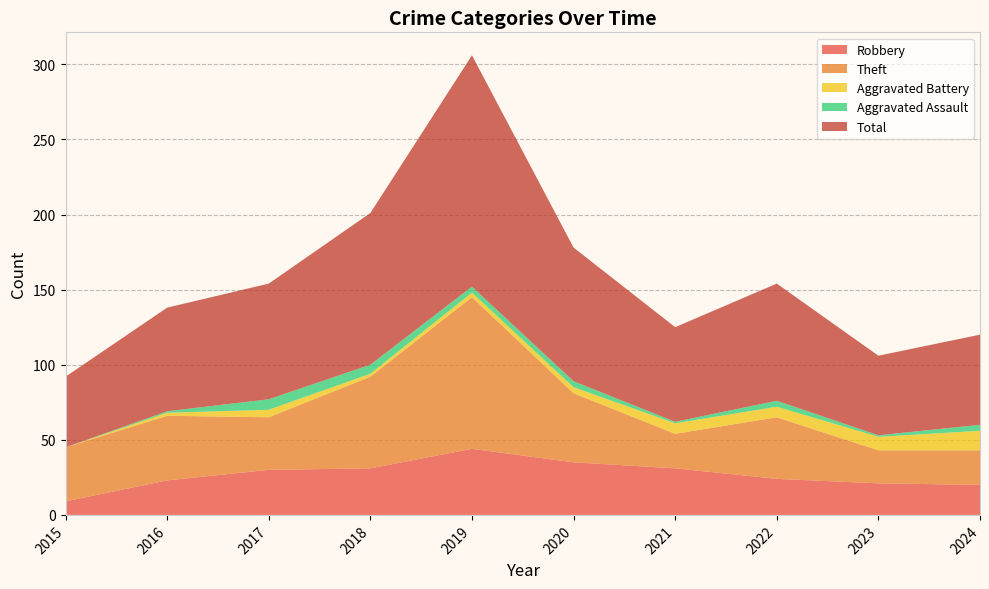

Reading left to right, extract all data points from this chart.

Robbery: 9	23	30	31	44	35	31	24	21	20
Theft: 36	43	35	61	101	46	23	41	22	23
Aggravated Battery: 0	2	5	2	3	4	7	7	9	13
Aggravated Assault: 0	1	7	6	4	4	1	4	1	4
Total: 47	69	77	101	154	89	63	78	53	60